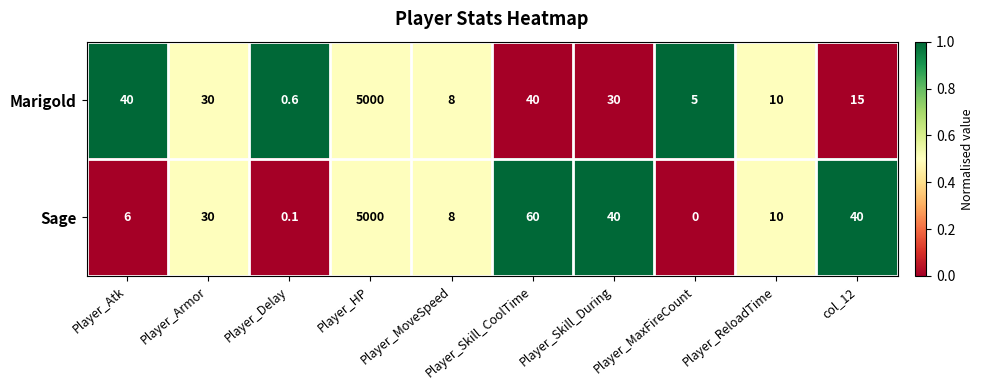

True or false: Sage has a value of 0.0 at Player_MaxFireCount.

True